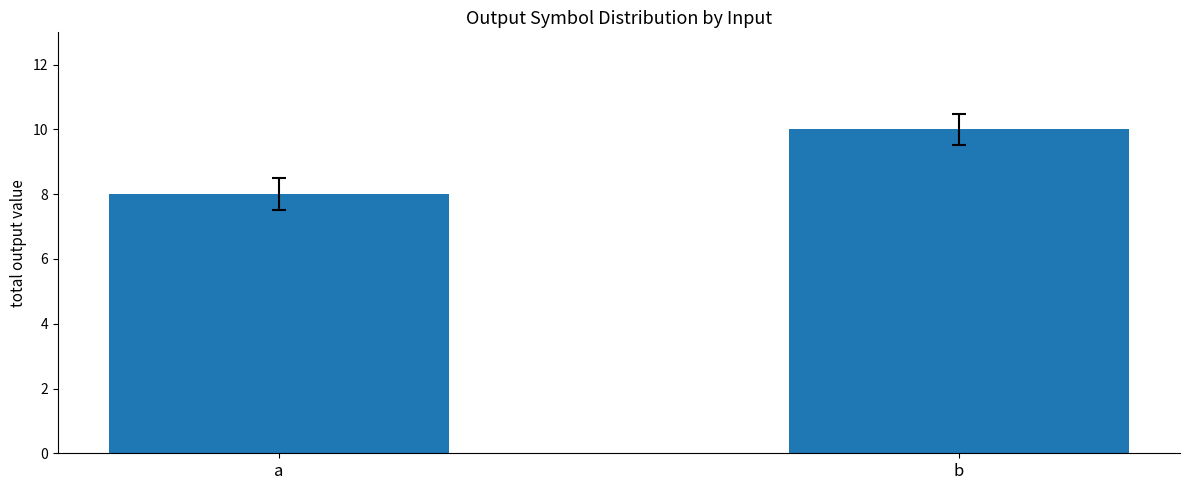

How many bars are there in total?

2